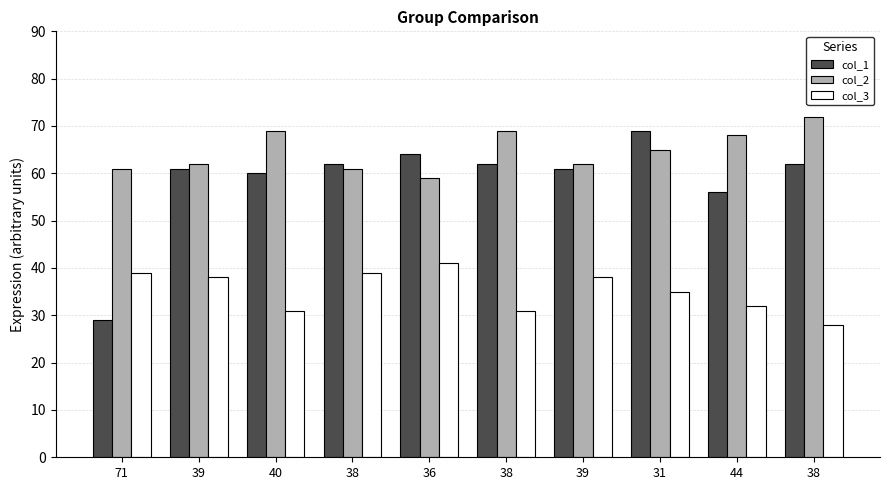

Reading left to right, extract all data points from this chart.

col_1: 29	61	60	62	64	62	61	69	56	62
col_2: 61	62	69	61	59	69	62	65	68	72
col_3: 39	38	31	39	41	31	38	35	32	28